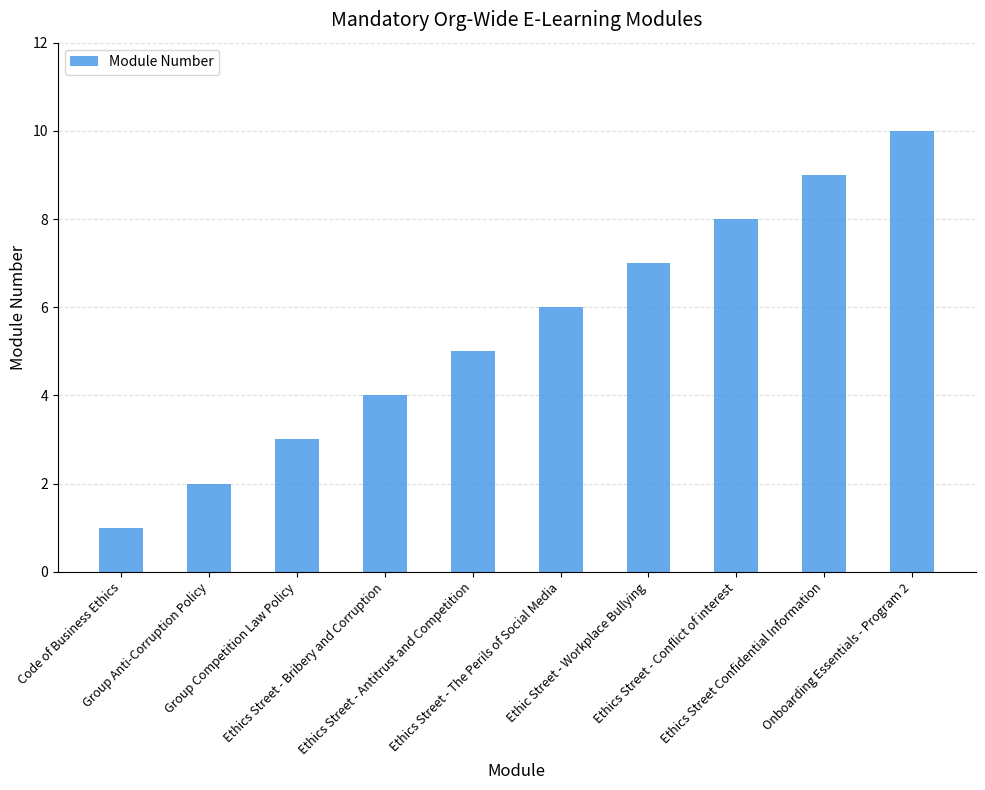

What is the difference between the second highest and second lowest values?

7